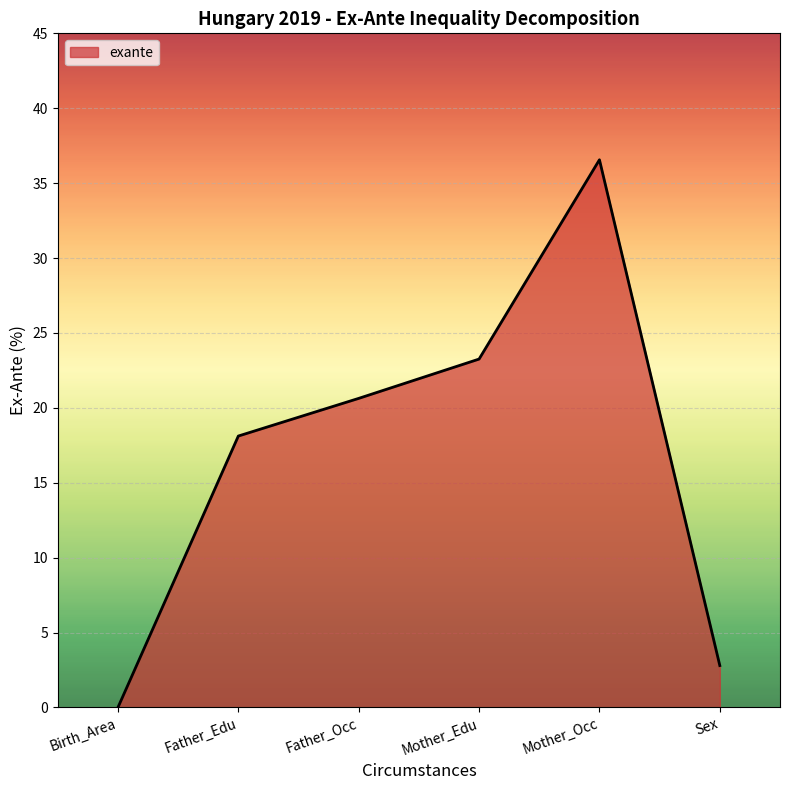

Reading left to right, list all the values displayed in this chart.

0.0	18.1	20.6	23.3	36.6	2.8